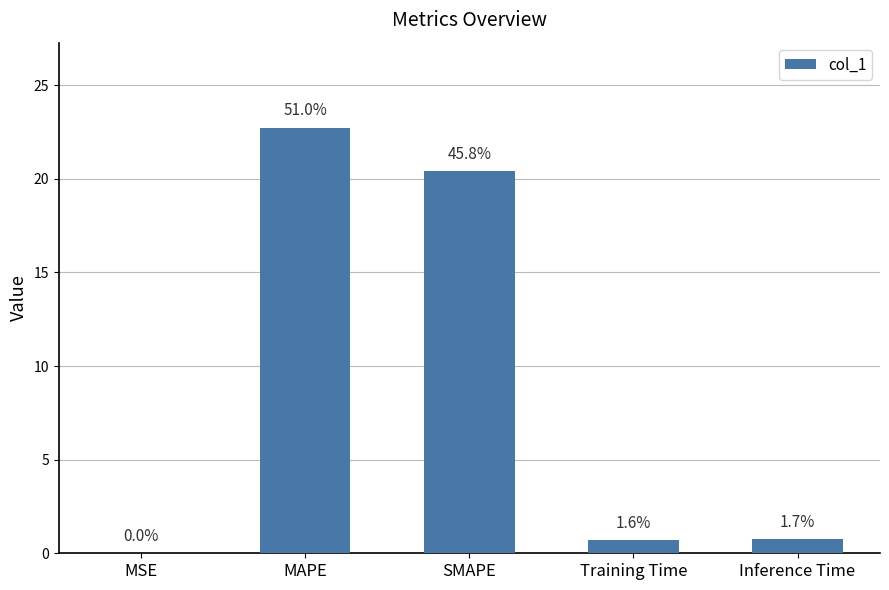

What is the change in value from MAPE to SMAPE?

-2.3